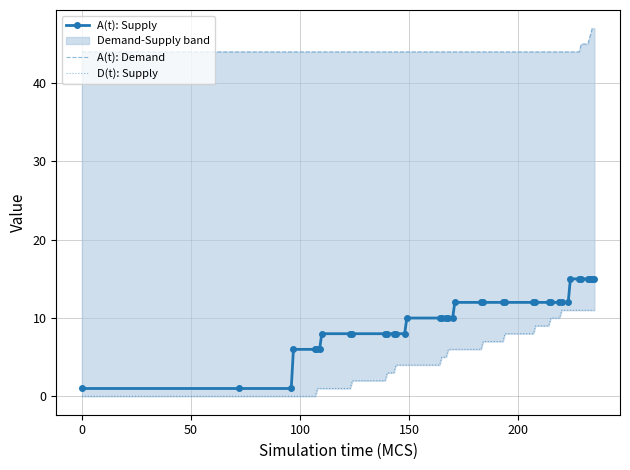

What is the value of the A(t): Supply point at the 18th from the left?

10